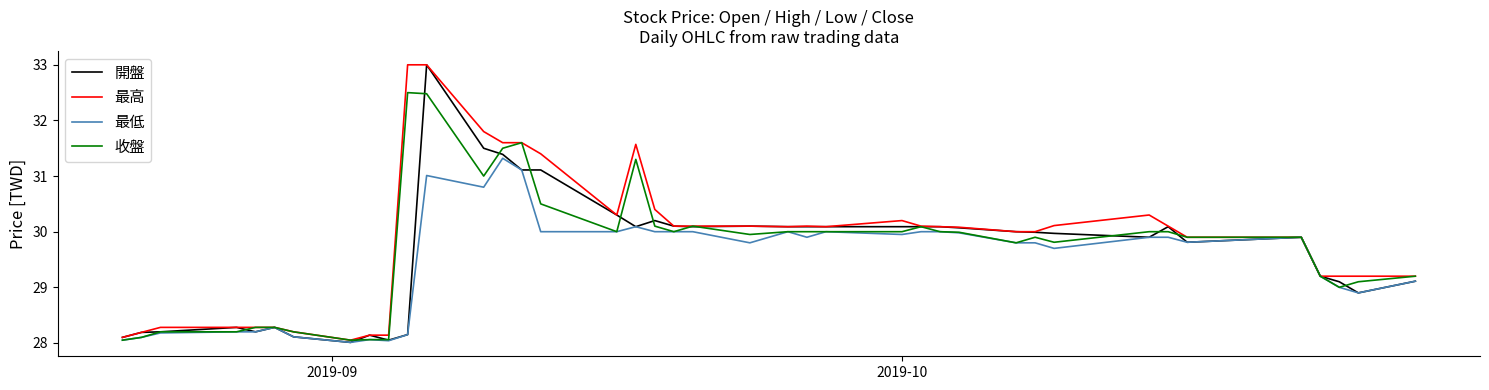

Does the chart have visible grid lines?

No